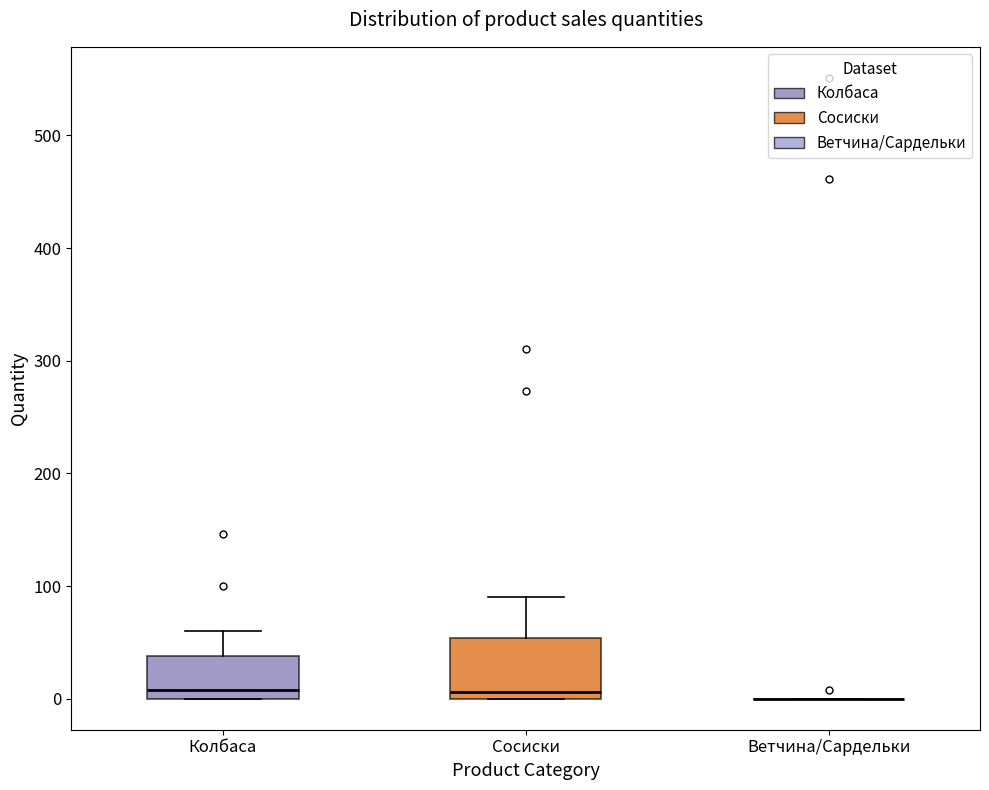

Reading left to right, read every box against the y-axis: the position of its median line, the range the box covers, and the ends of its whiskers. The values are not printed on the chart, so give them approximately, as read against the axis.

Колбаса: median 10, box 0 to 40, whiskers 0 to 60
Сосиски: median 10, box 0 to 50, whiskers 0 to 90
Ветчина/Сардельки: box collapsed to a line at 0, whiskers 0 to 0